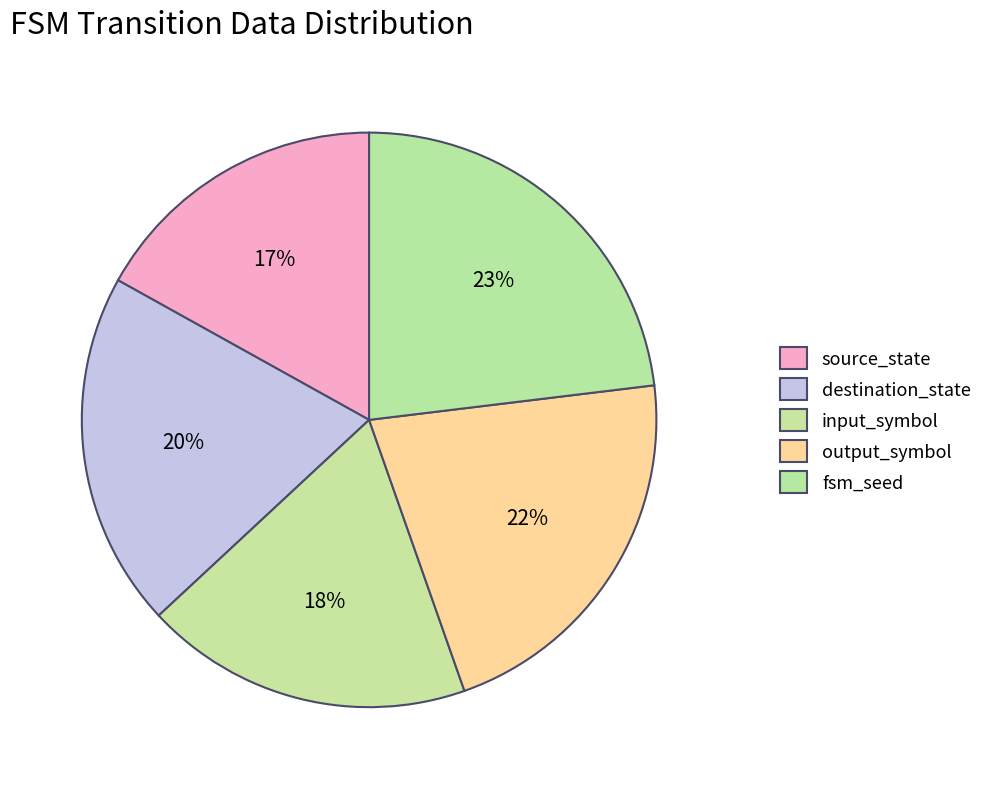

To the nearest percent, what percentage of the pie is destination_state?

20%